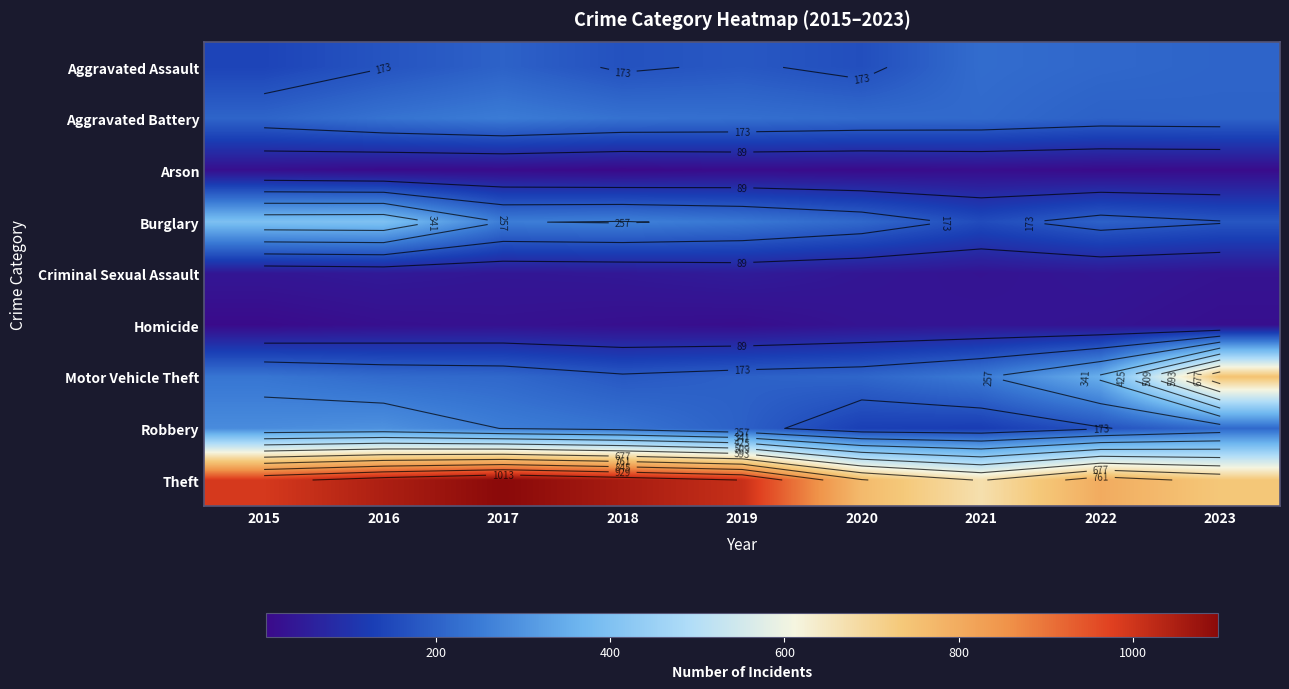

What is the difference between the highest and lowest values at 2022?

791